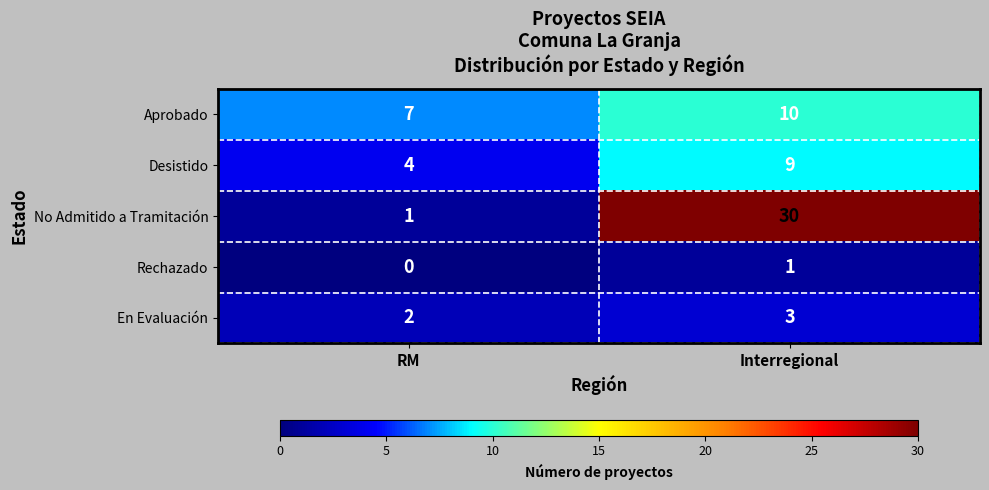

What is the difference between the maximum and minimum values in the Aprobado series?

3